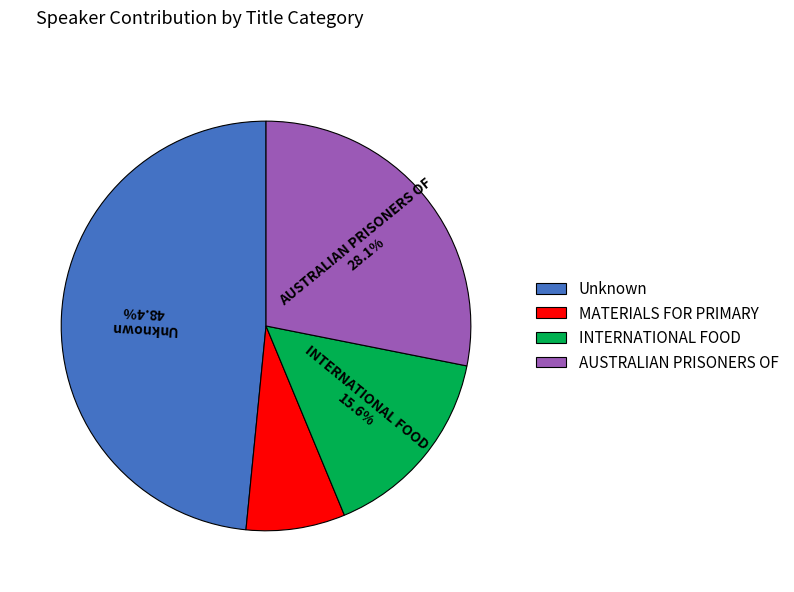

To the nearest percent, what percentage of the pie is MATERIALS FOR PRIMARY?

8%